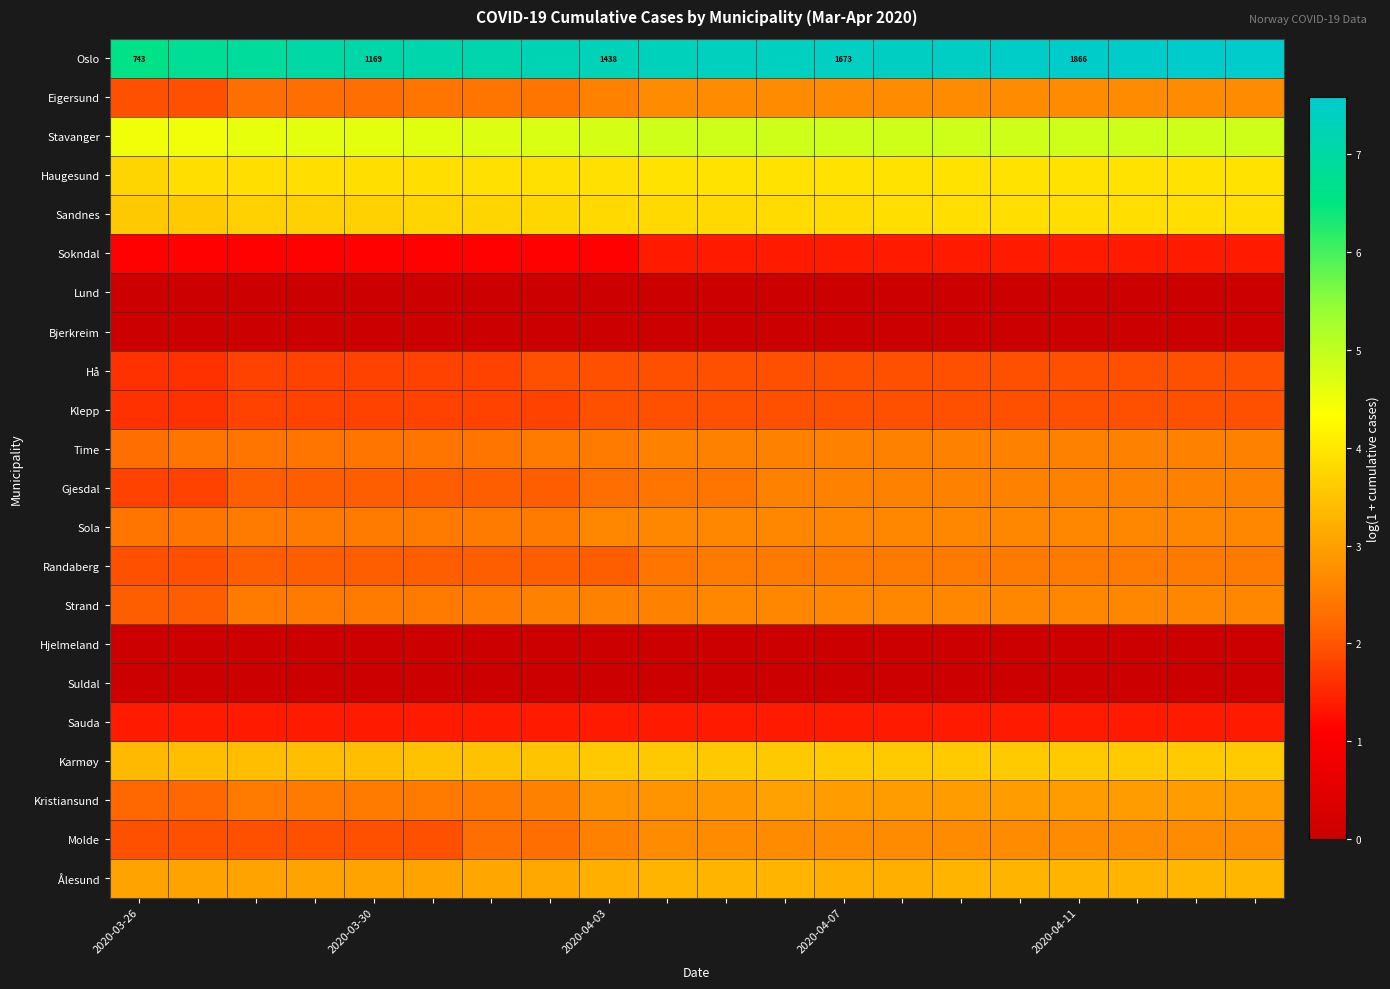

What is the difference between the highest and lowest values at 9?

7.3